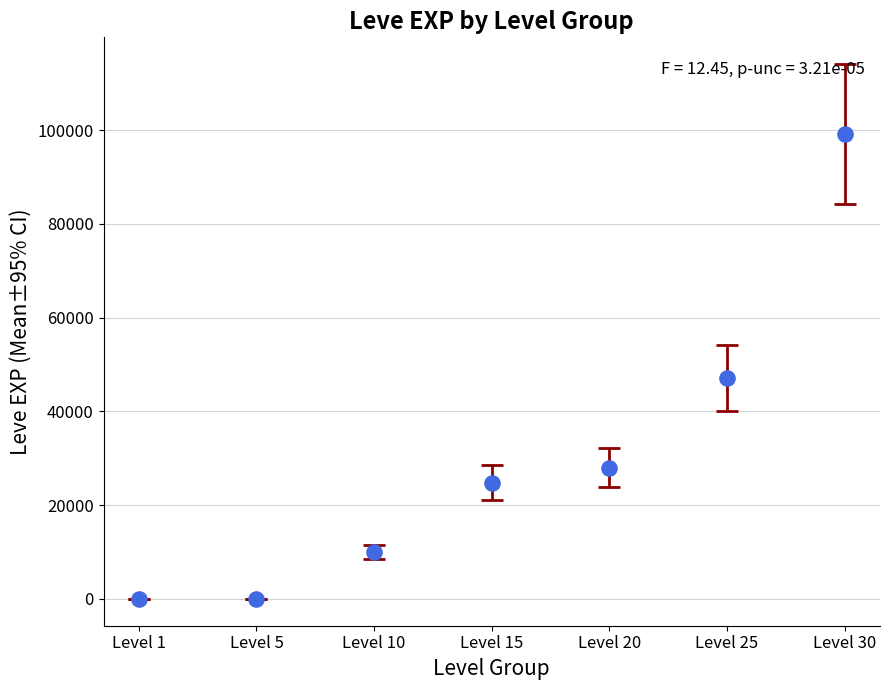

What Y value in the scatter plot is closest to 49610?

47200